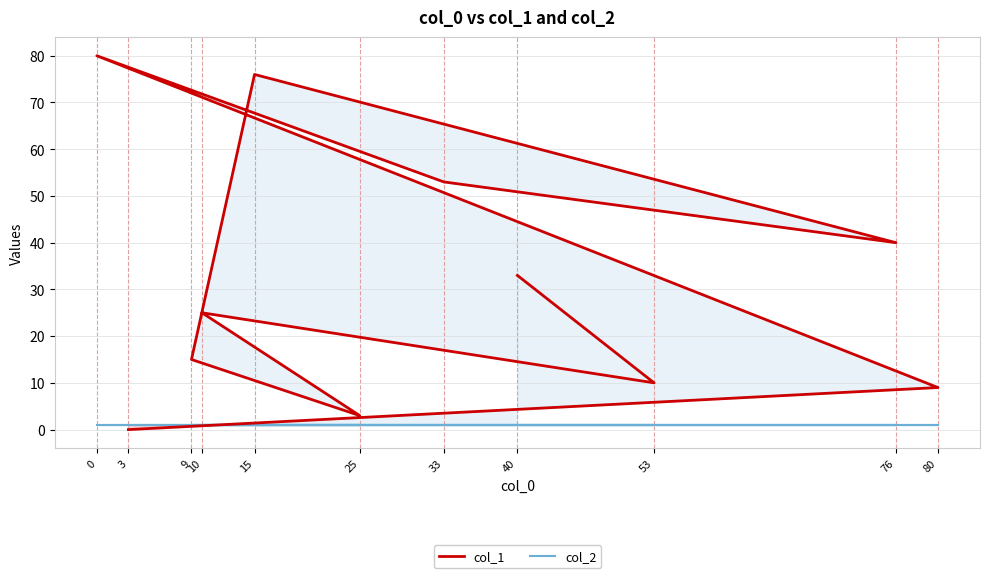

Which series has the largest total across all categories?

col_1